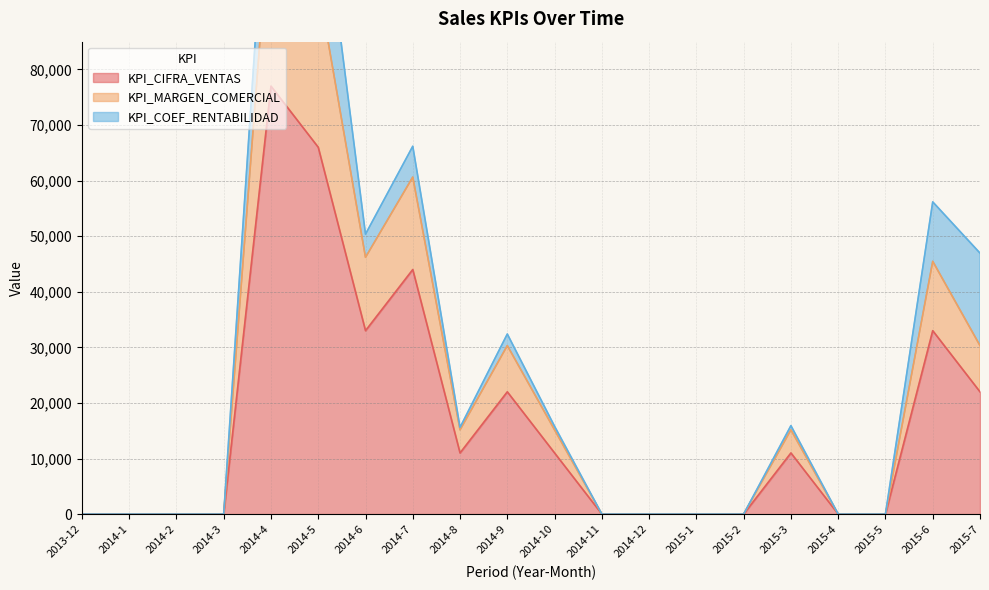

The KPI_CIFRA_VENTAS series shows 40370 at 2015-1. True or false?

False